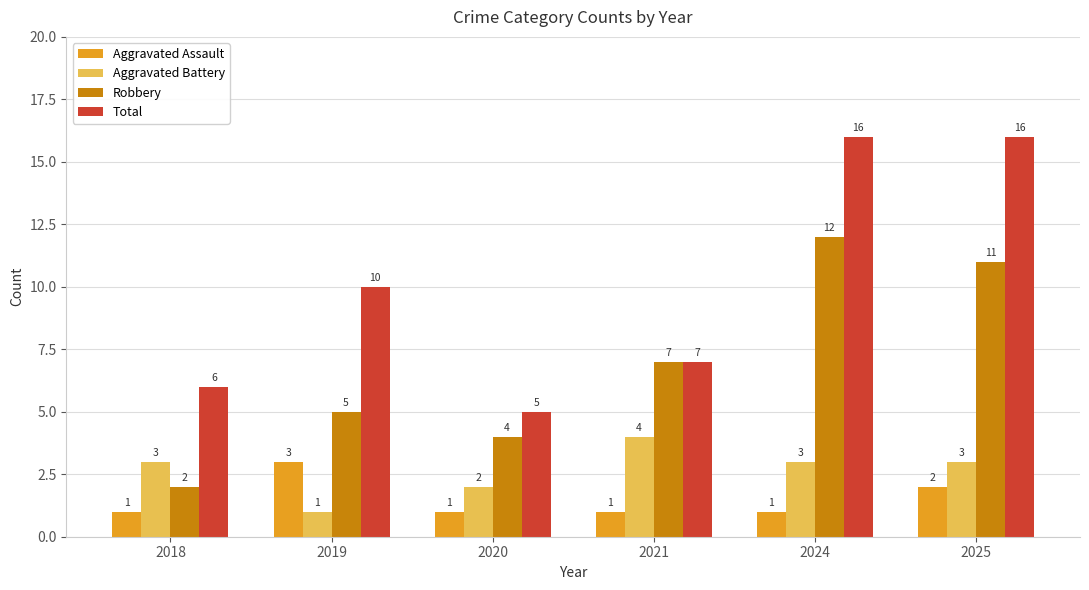

What is the sum of the Aggravated Assault values at 2020 and 2019?

4